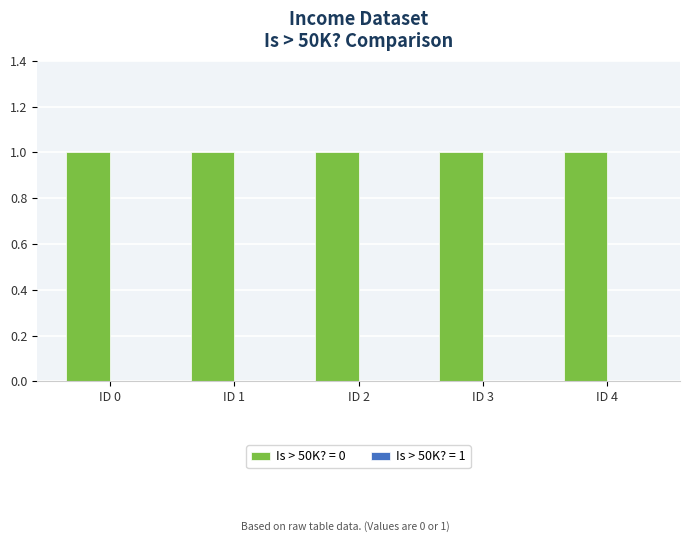

Does the chart contain any negative values?

No